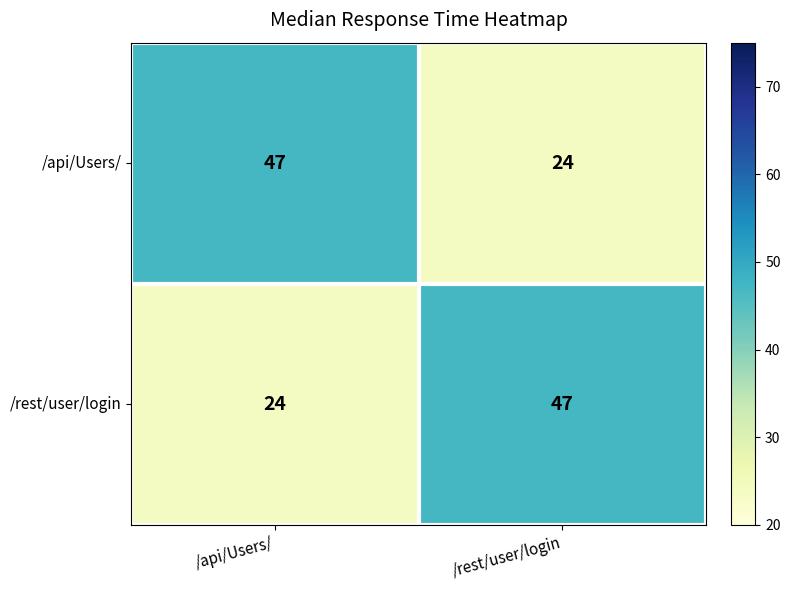

Read the /api/Users/ value at /api/Users/.

47